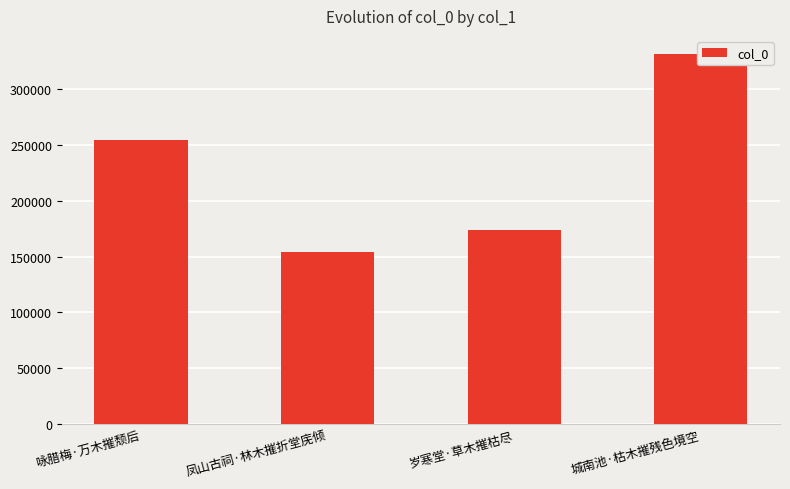

What is the greatest value displayed?

331112